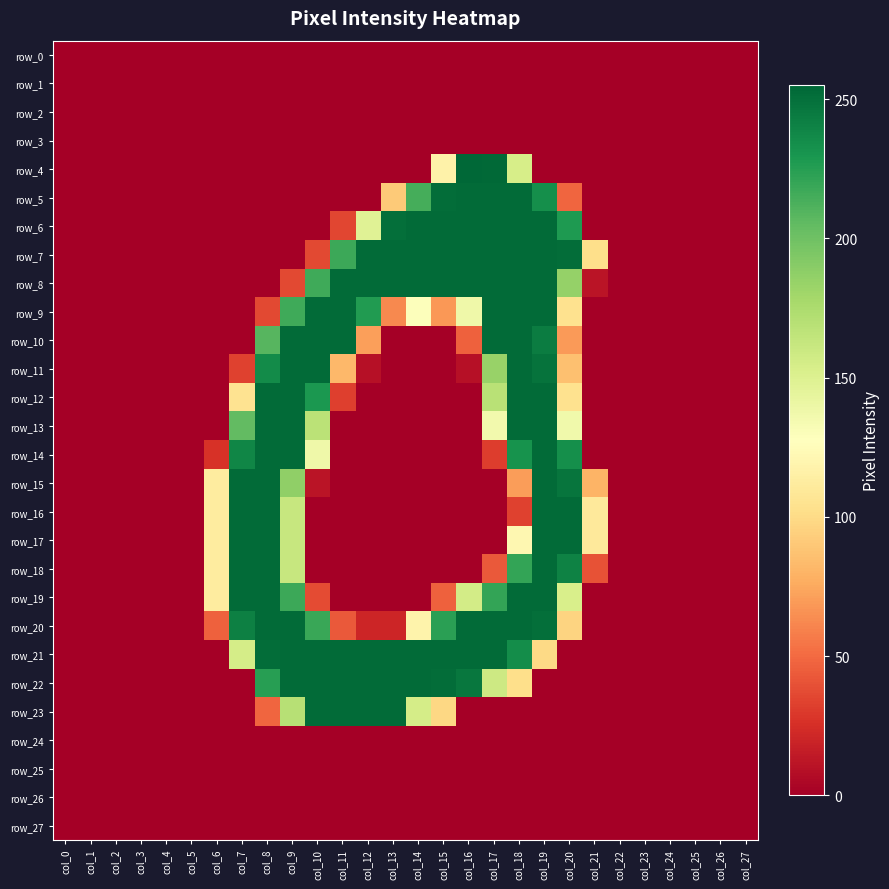

List the series in order of their peak value, highest first.

row_4, row_5, row_6, row_7, row_8, row_9, row_10, row_11, row_12, row_13, row_14, row_15, row_16, row_17, row_18, row_19, row_20, row_21, row_22, row_23, row_0, row_1, row_2, row_3, row_24, row_25, row_26, row_27